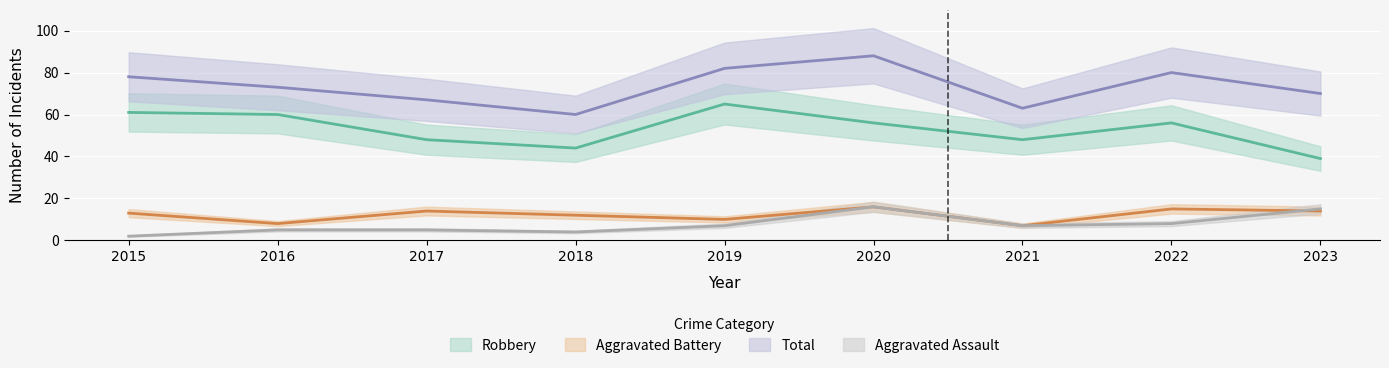

What is the value of the Robbery point at the 1st from the left?

61